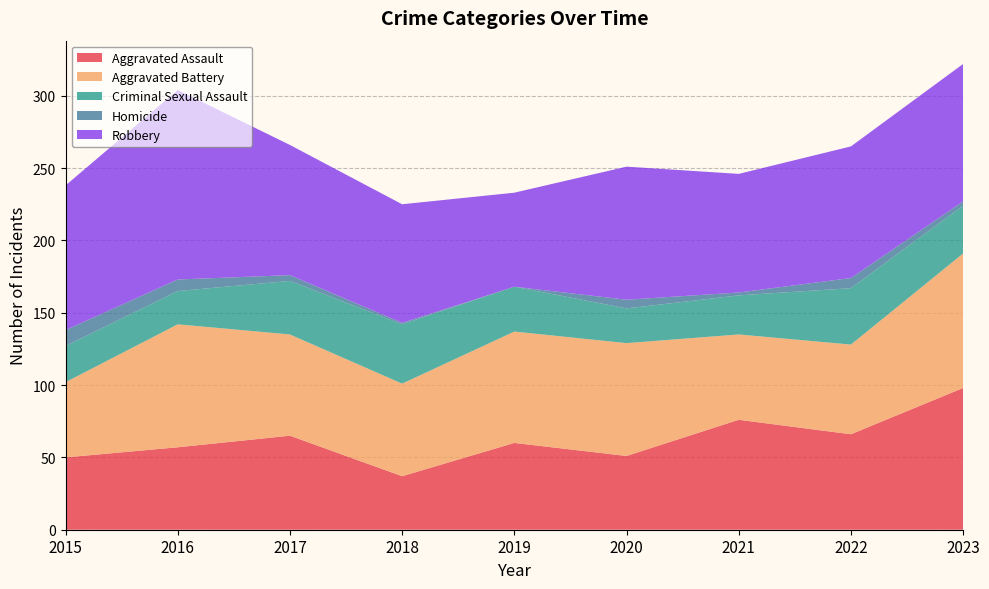

Reading left to right, list all the values displayed in this chart.

Aggravated Assault: 2015=50	2016=57	2017=65	2018=37	2019=60	2020=51	2021=76	2022=66	2023=98
Aggravated Battery: 2015=52	2016=85	2017=70	2018=64	2019=77	2020=78	2021=59	2022=62	2023=93
Criminal Sexual Assault: 2015=25	2016=23	2017=37	2018=41	2019=31	2020=24	2021=27	2022=39	2023=33
Homicide: 2015=11	2016=8	2017=4	2018=1	2019=0	2020=6	2021=2	2022=7	2023=3
Robbery: 2015=100	2016=131	2017=90	2018=82	2019=65	2020=92	2021=82	2022=91	2023=95